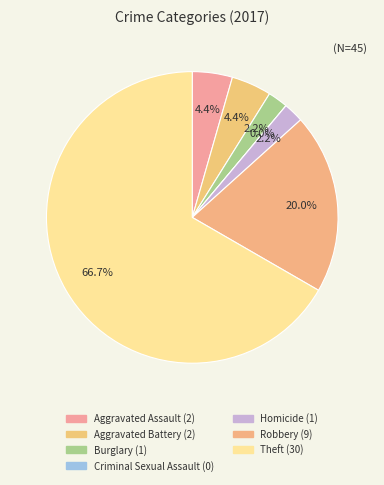

To the nearest percent, what is the combined percentage of Aggravated Assault and Robbery?

24%